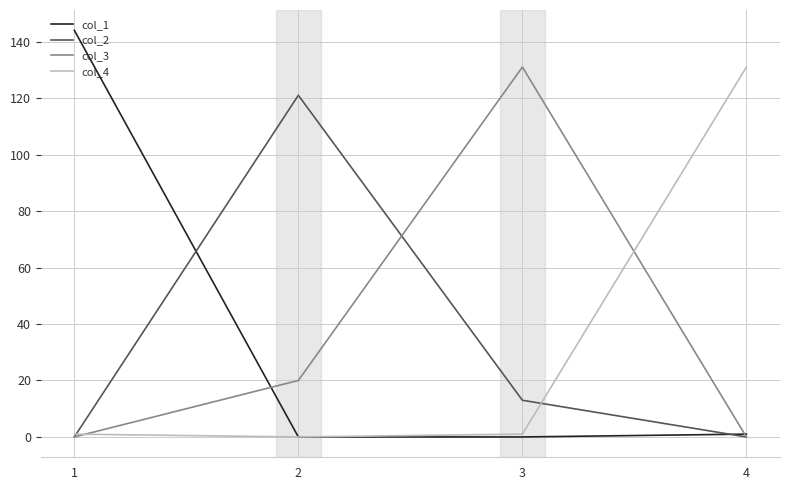

True or false: col_1 has a value of 53 at 1.

False